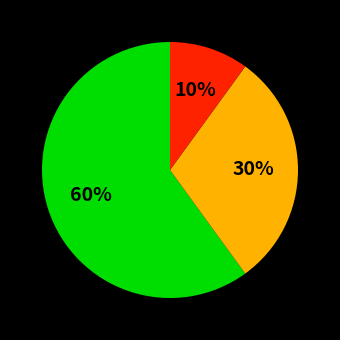

To the nearest percent, what is the difference between the largest and smallest slice percentages?

50%